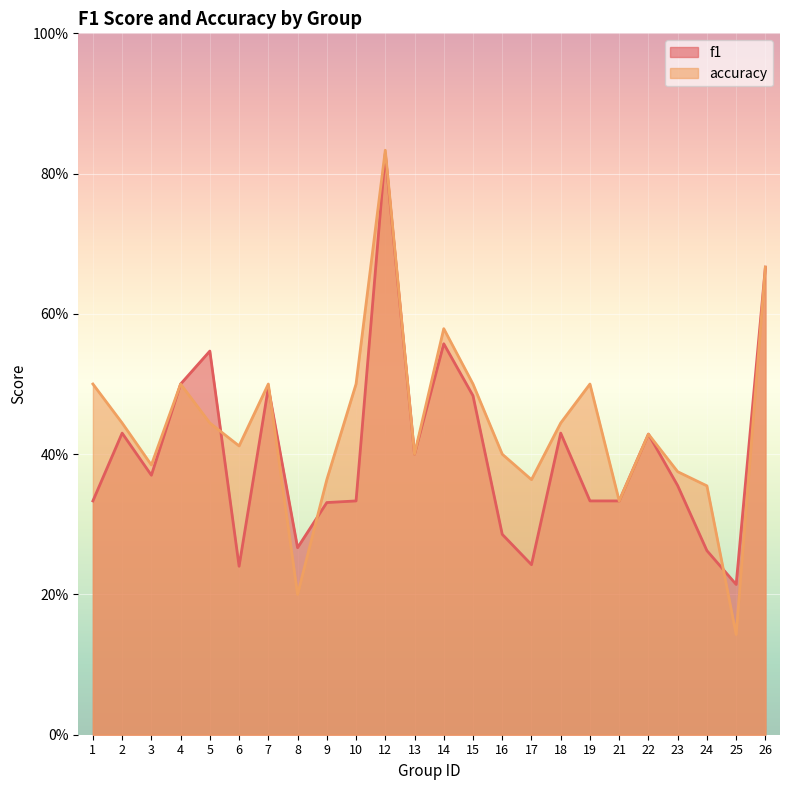

At 21, list the series in order from smallest to largest.

f1, accuracy